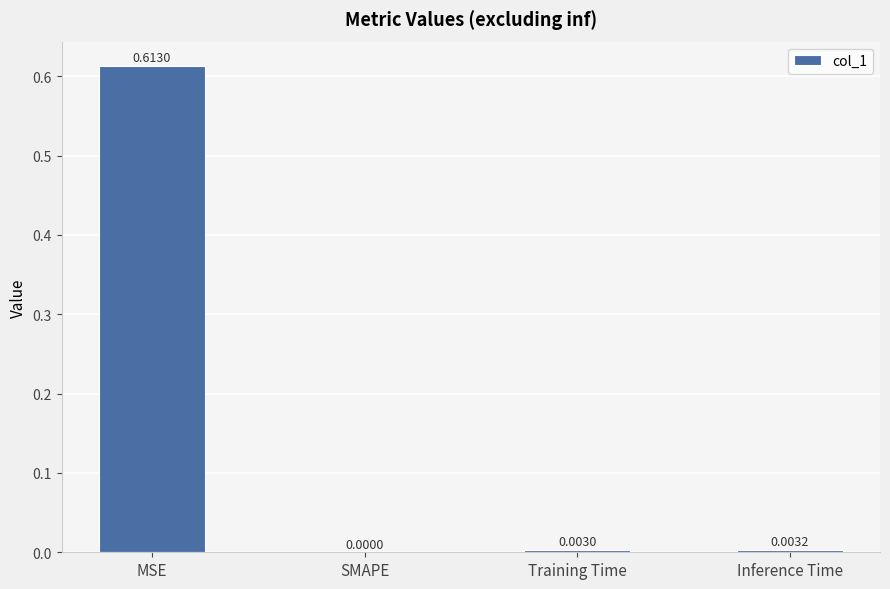

The chart shows a value of 0.0 at Training Time. True or false?

True